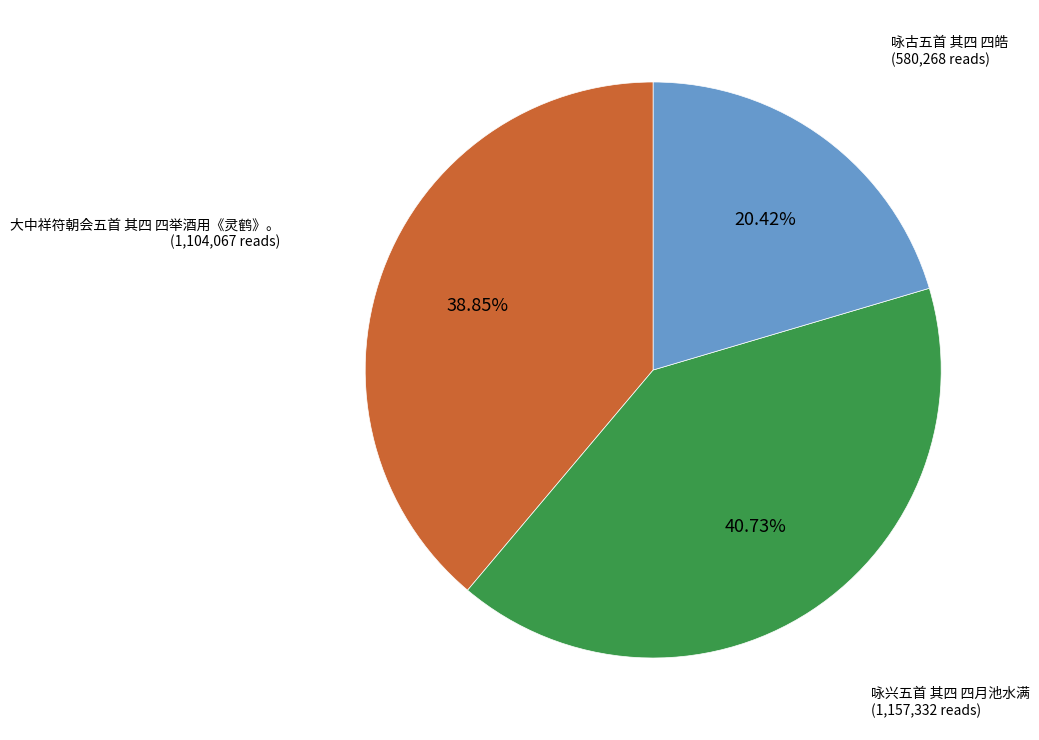

Rank the categories by value from highest to lowest.

咏兴五首 其四 四月池水满, 大中祥符朝会五首 其四 四举酒用《灵鹤》。, 咏古五首 其四 四皓